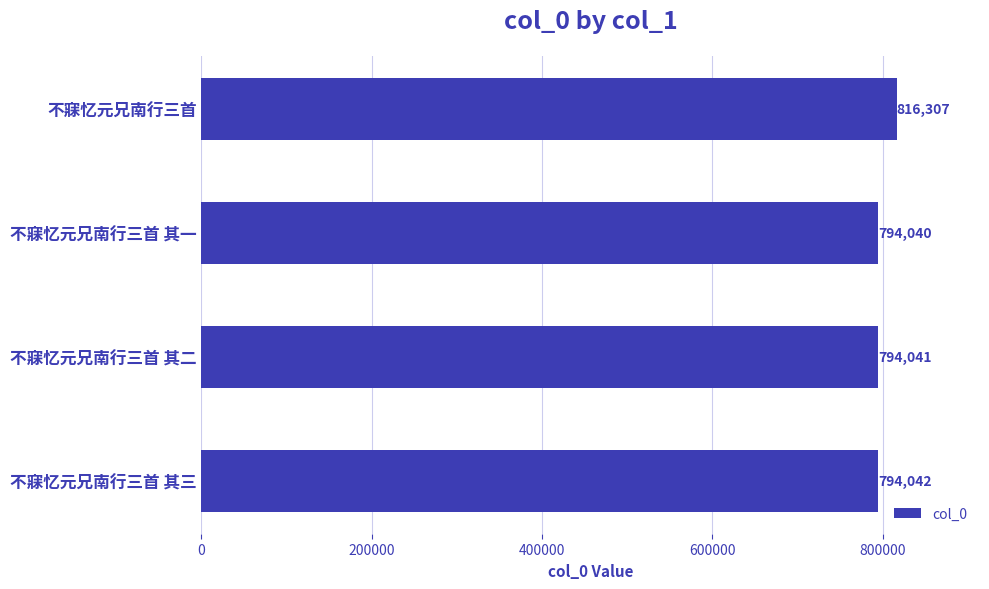

Rank the categories by value from highest to lowest.

不寐忆元兄南行三首, 不寐忆元兄南行三首 其三, 不寐忆元兄南行三首 其二, 不寐忆元兄南行三首 其一